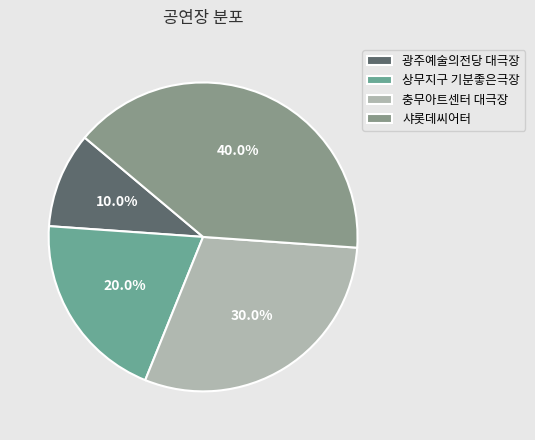

Is it true that 상무지구 기분좋은극장 is 13% of the pie?

False